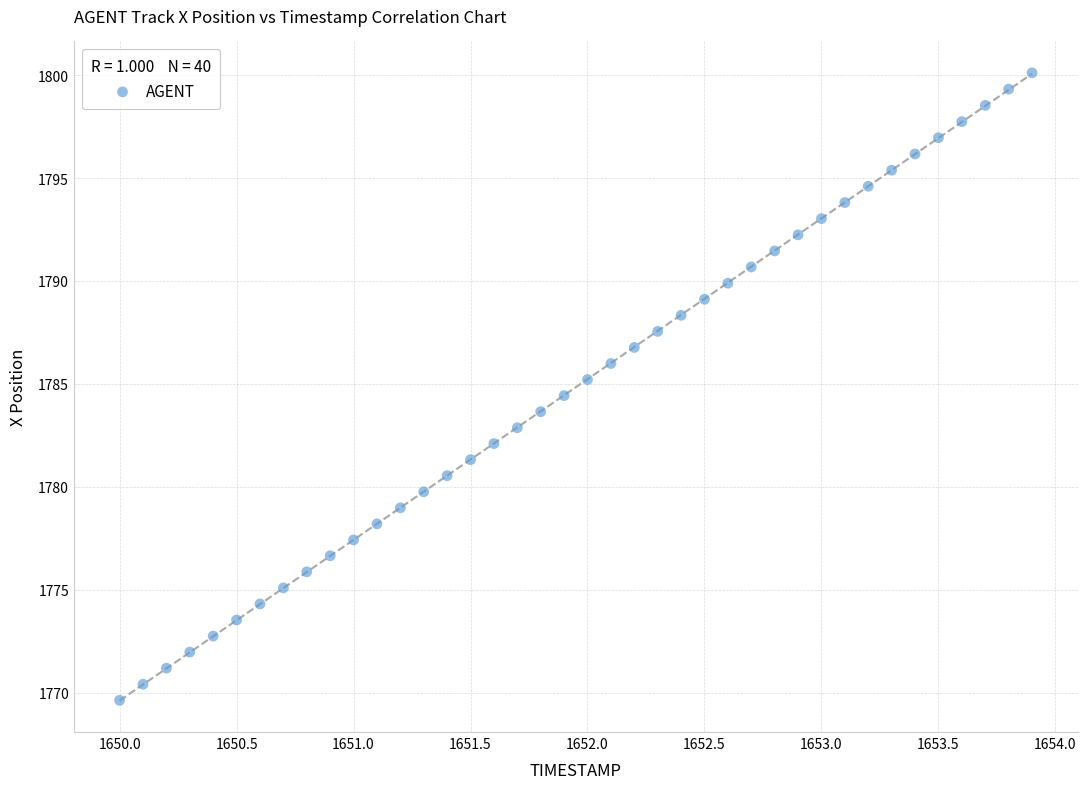

What is the range of Y values (max minus min)?

30.5